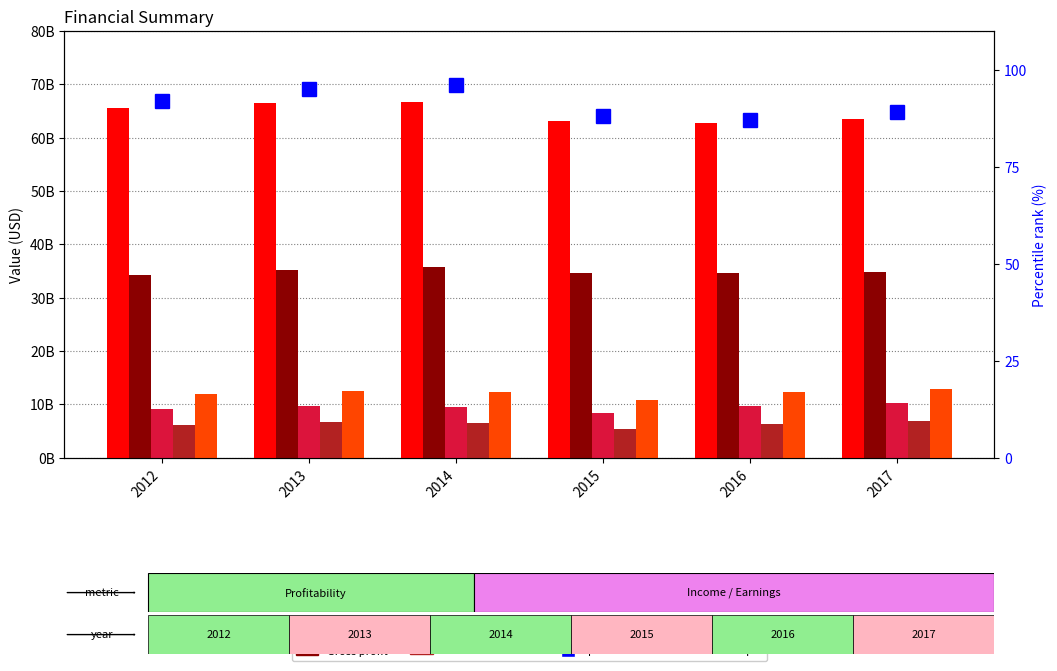

What is the value of the EBITDA bar at the 2nd from the left?

12465000000